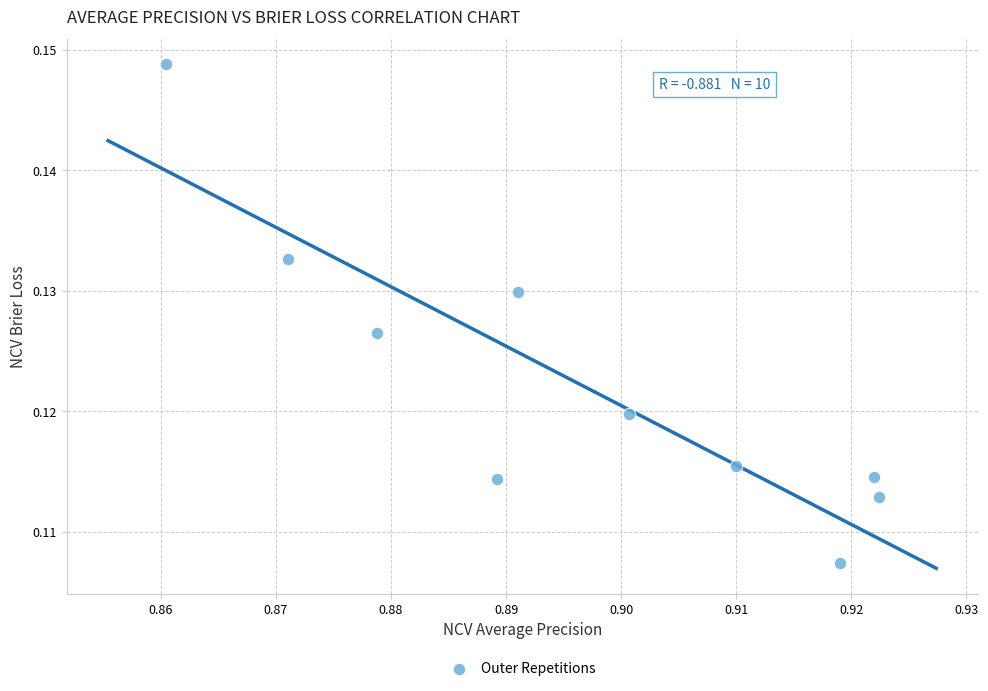

What is the average X value?

0.9